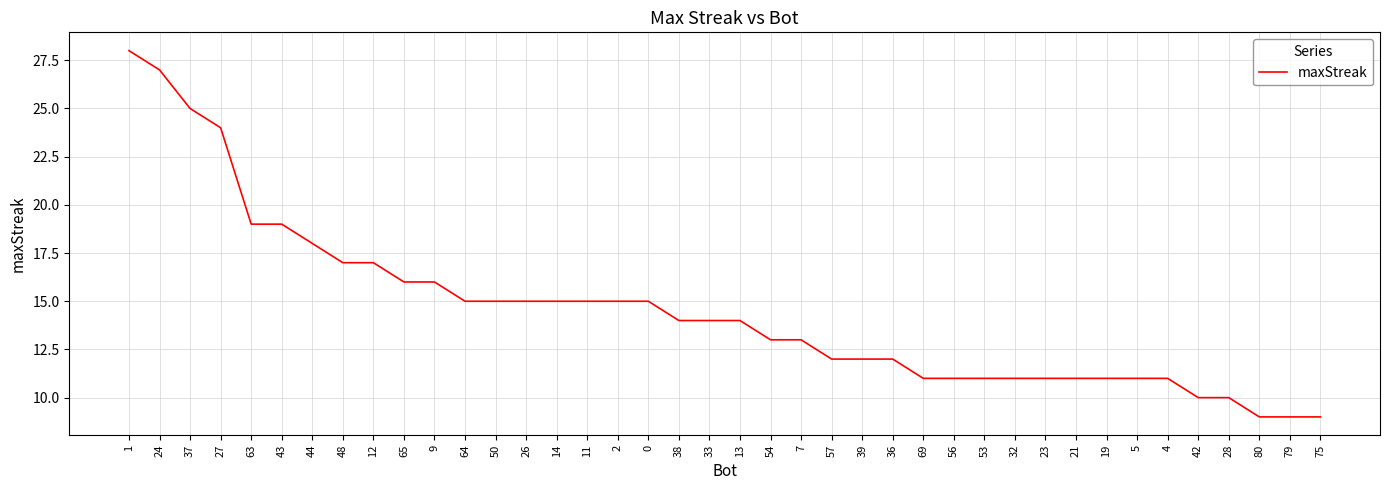

How many distinct data groups are displayed?

1